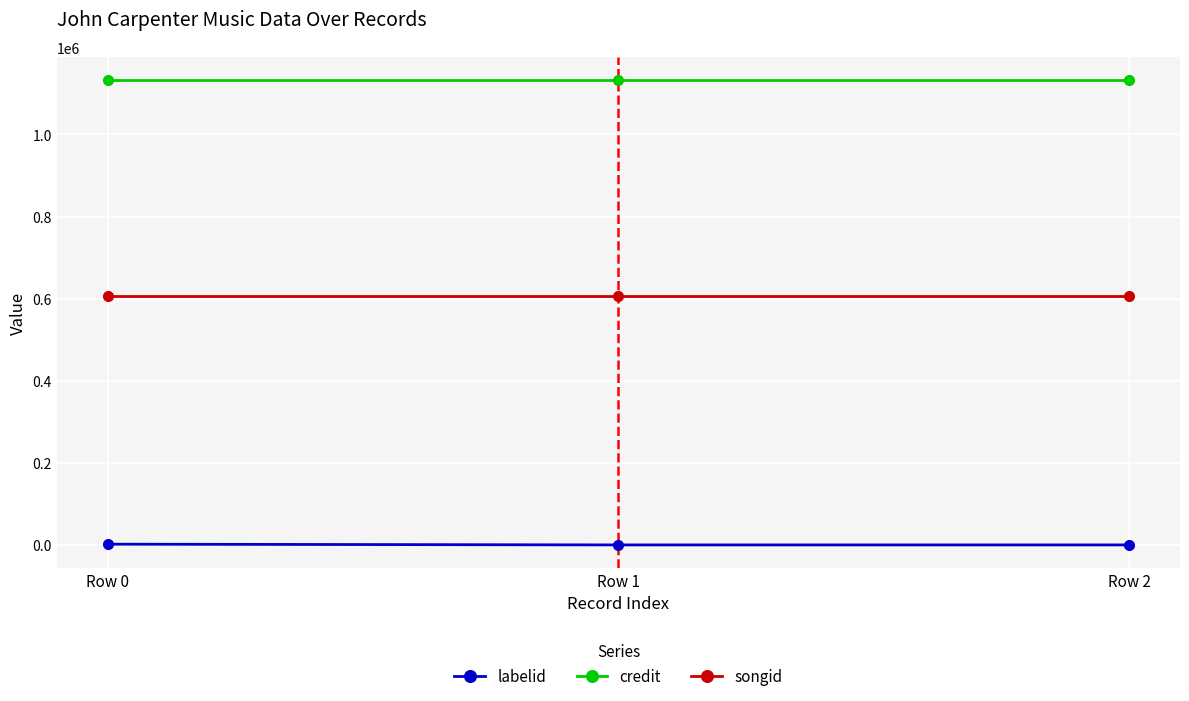

What is the sum of the labelid values at Row 0 and Row 2?

1897